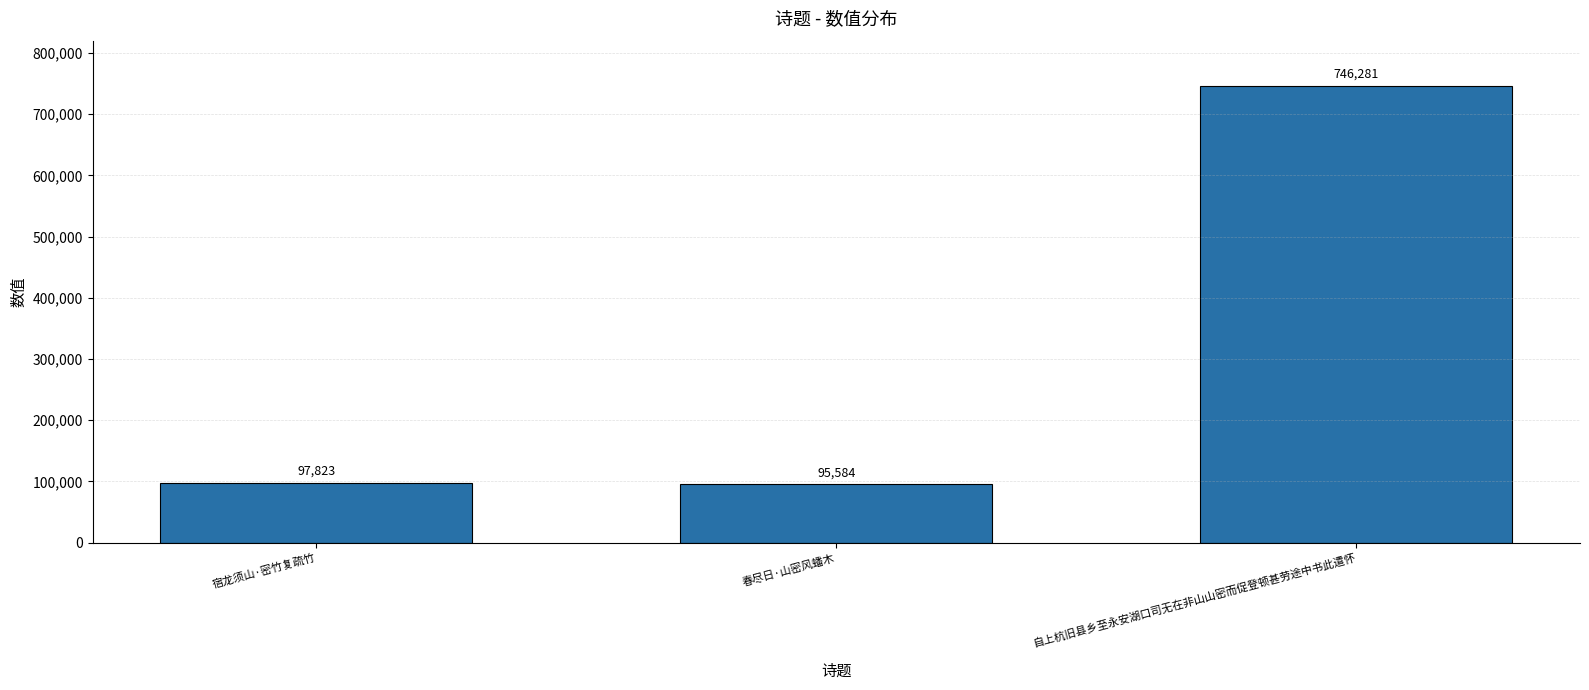

List the labels in order of value, largest first.

自上杭旧县乡至永安湖口司无在非山山密而促登顿甚劳途中书此遣怀, 宿龙须山·密竹复疏竹, 春尽日·山密风蟠木